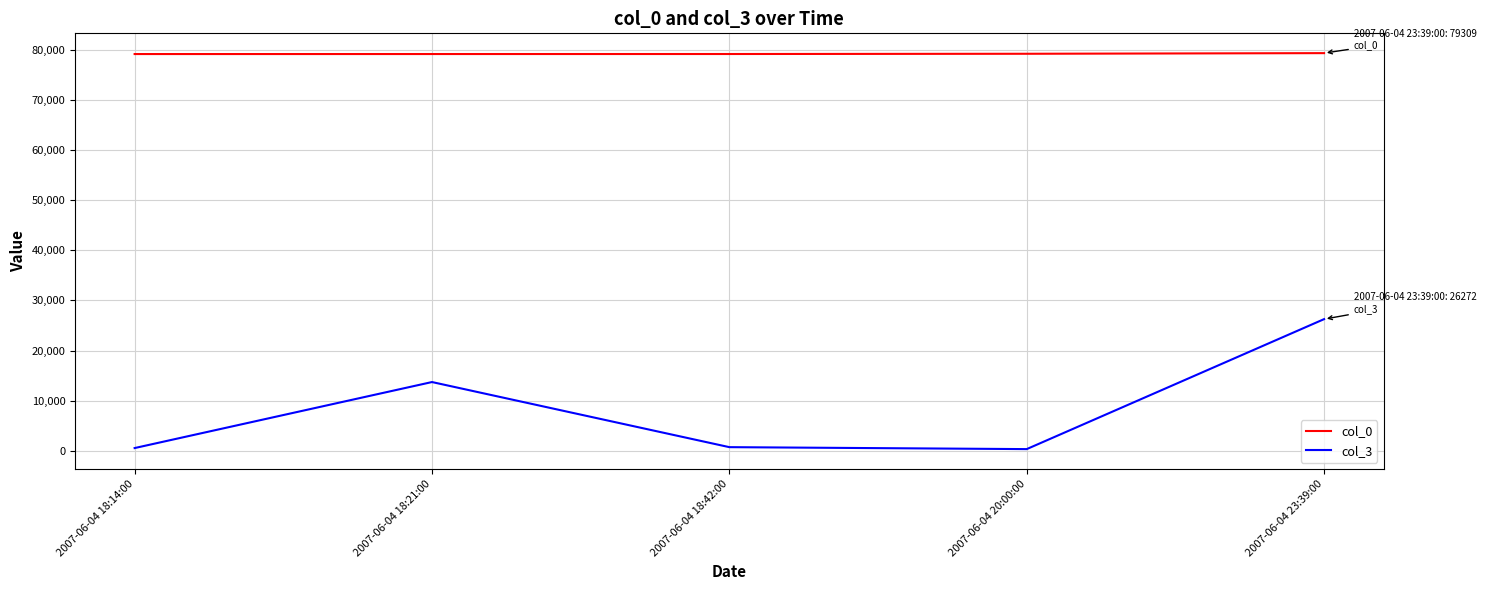

What is the greatest value displayed?

79309